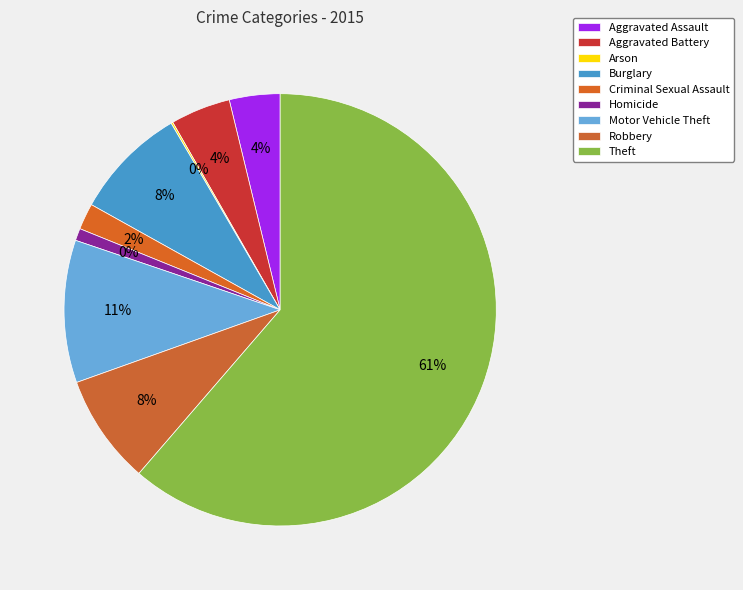

What percentage is the Robbery slice, to the nearest percent?

8%